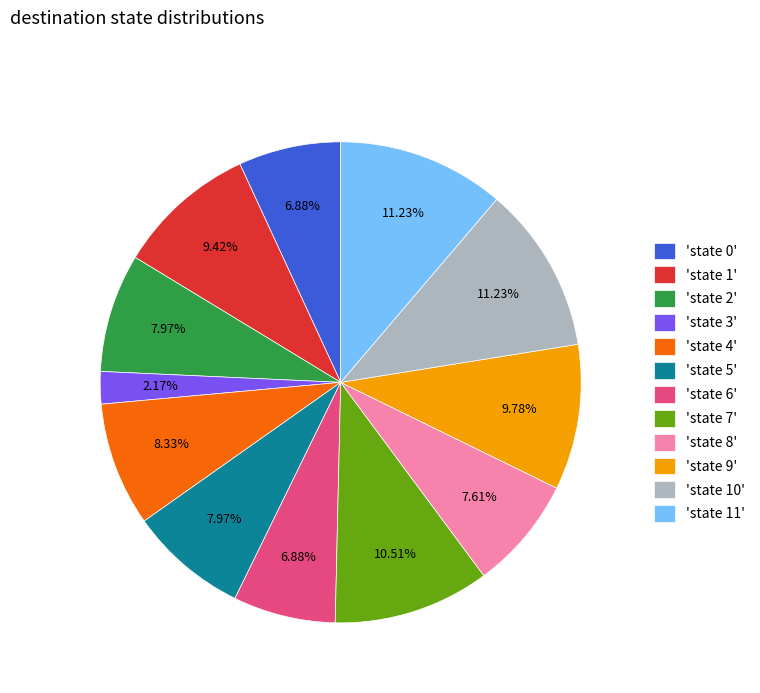

Is there any slice that represents more than half of the pie?

No